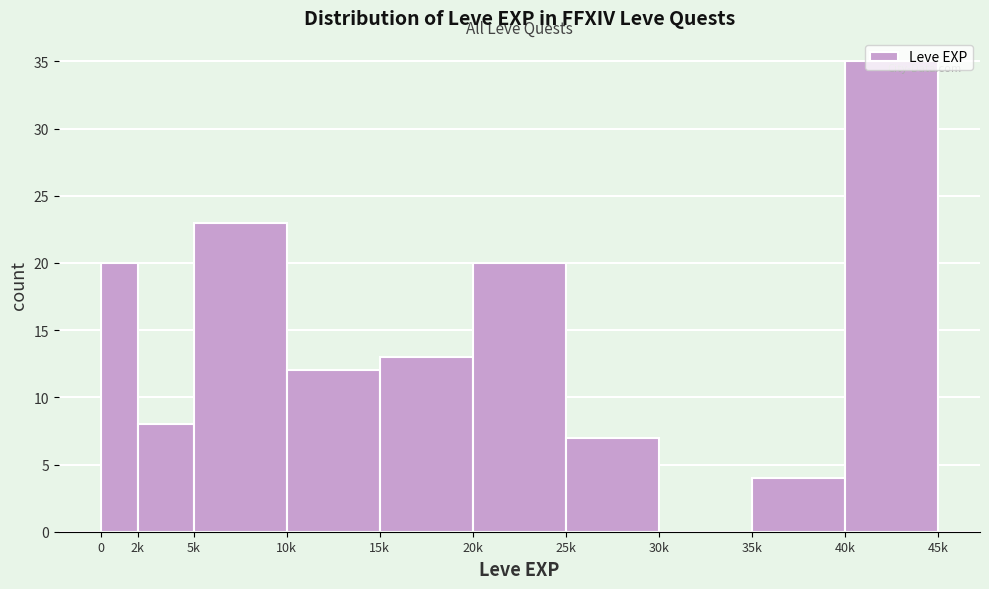

Which has a higher value, 10k or 35k?

10k